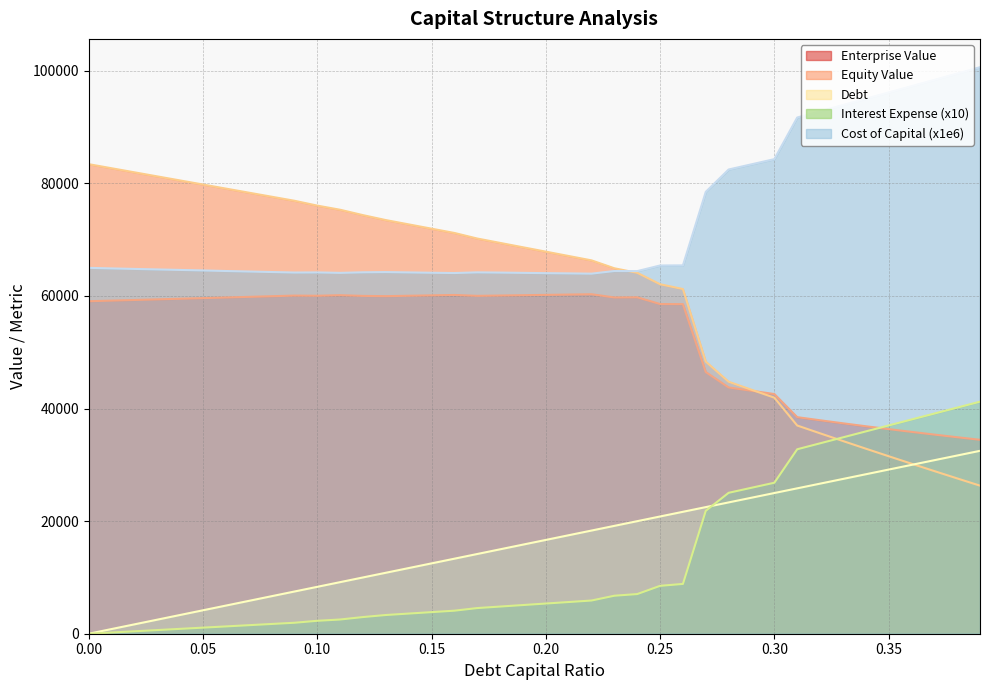

True or false: interest_expense and debt_capital intersect in this chart.

True